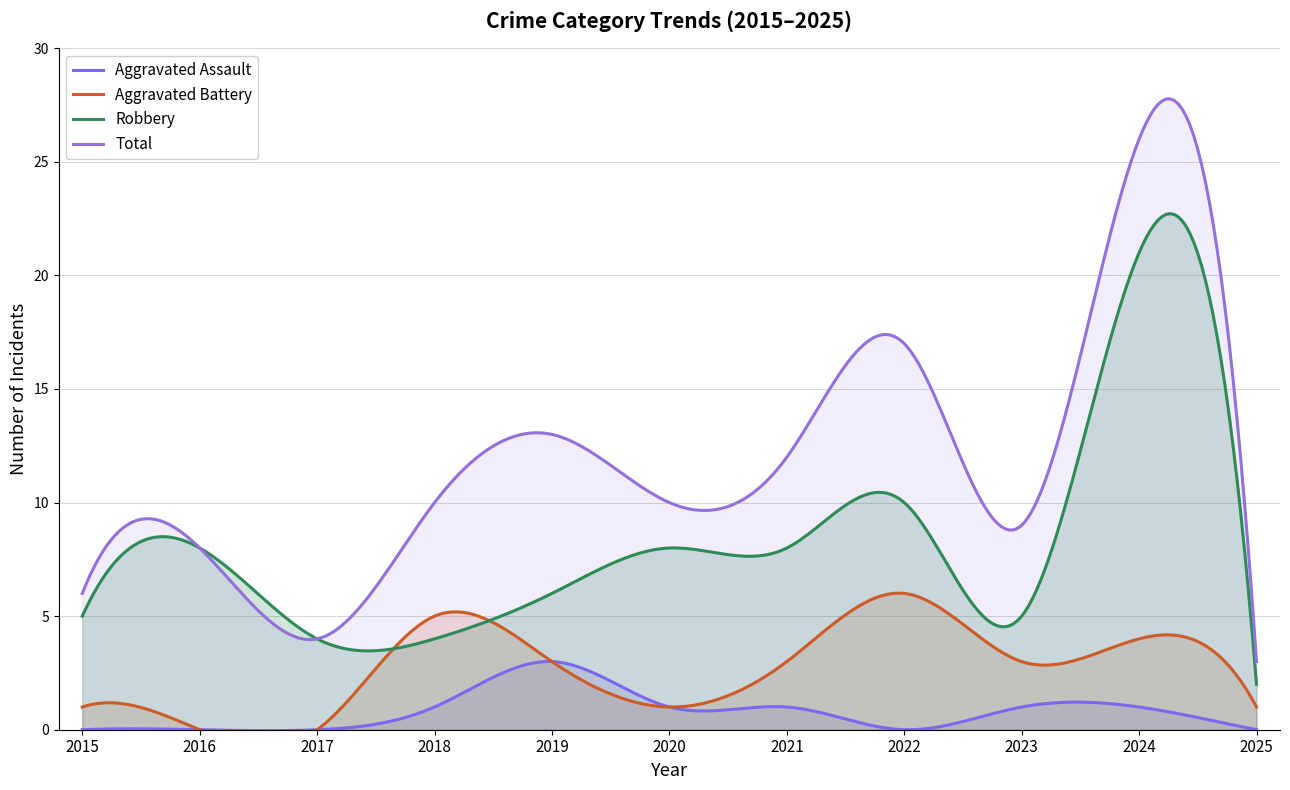

What is the greatest value displayed?

26